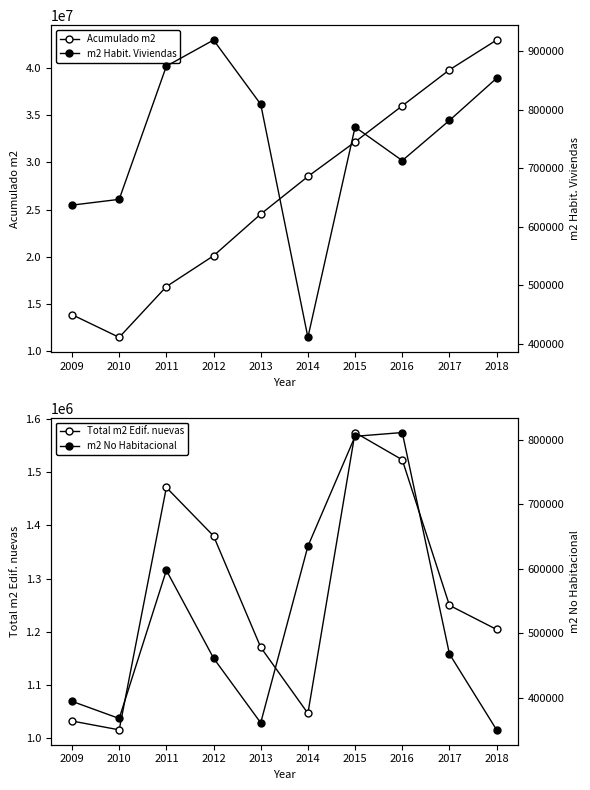

Is it true that m2 Habit. Viviendas equals 636845 at 2009?

True